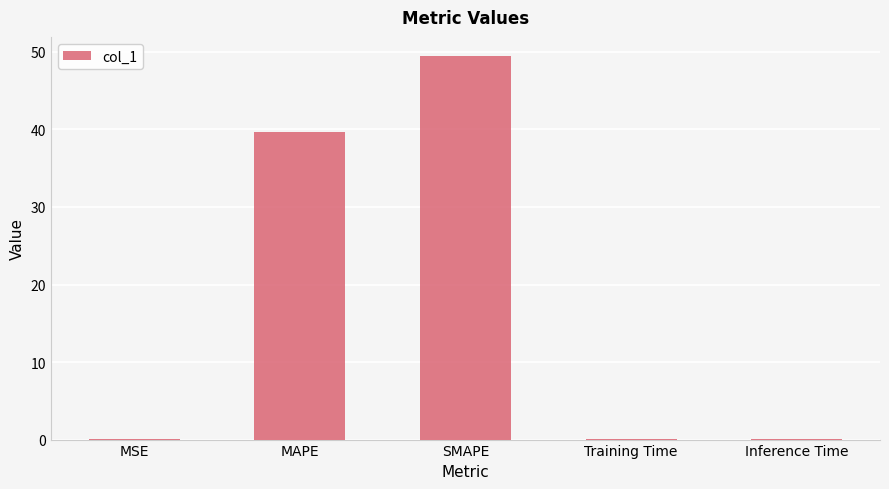

Where is the data nearest to the value 24?

MAPE